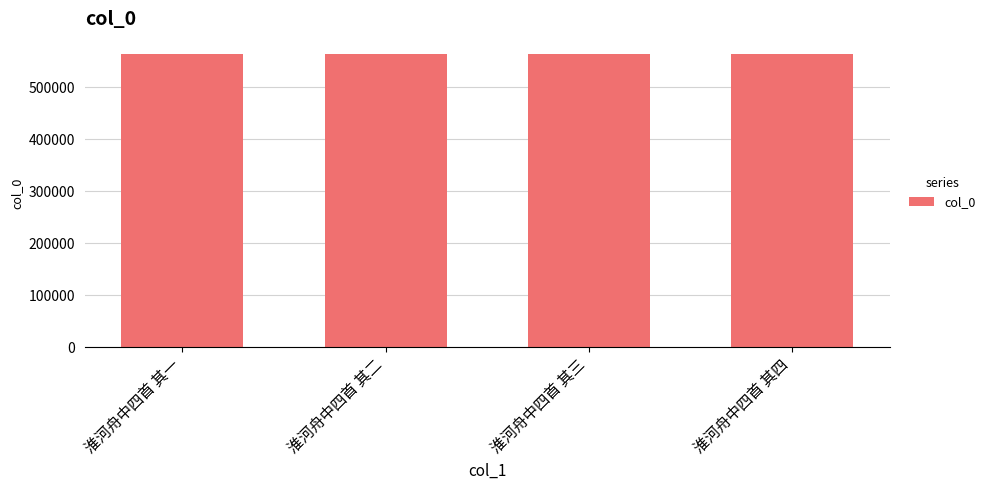

How many categories are shown in the chart?

4